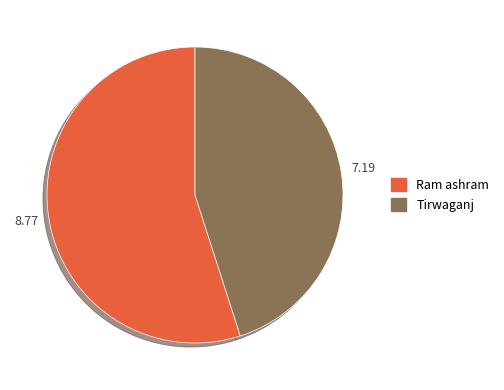

Count the number of slices in the pie.

2